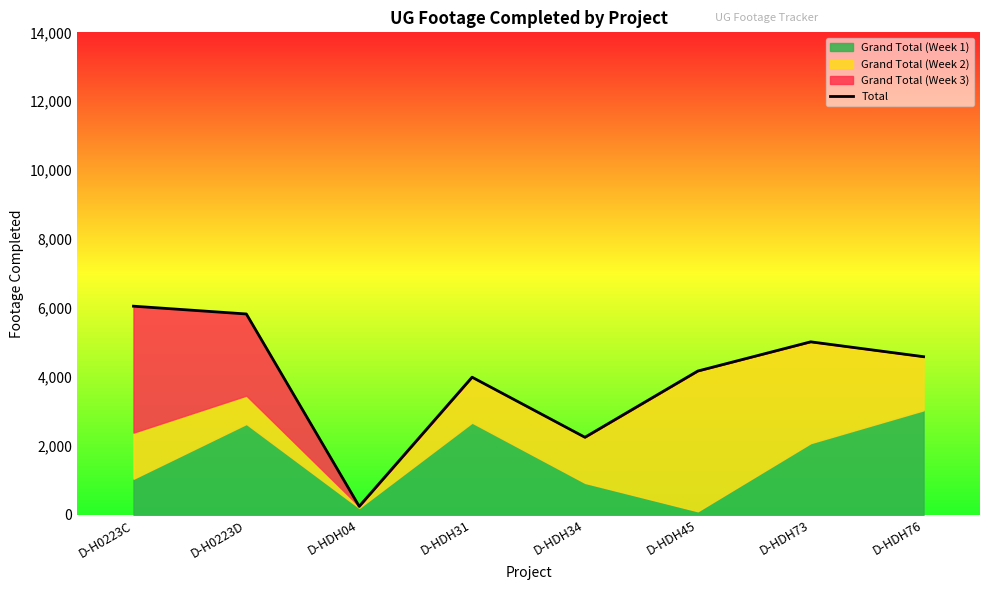

Between D-HDH45 and D-HDH31, which is larger?

D-HDH45